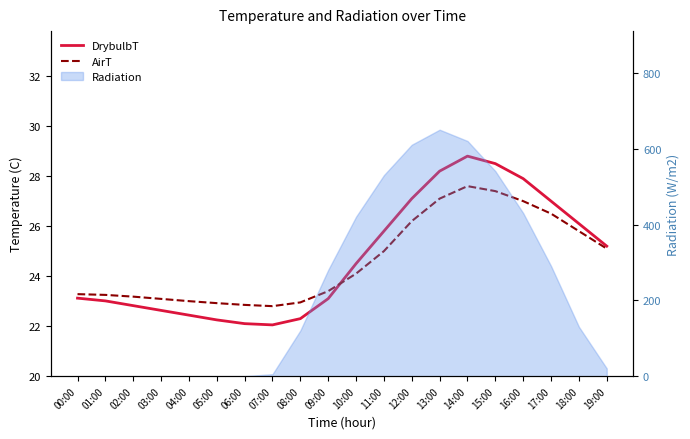

What is the value of the DrybulbT point at the 8th from the left?

22.1